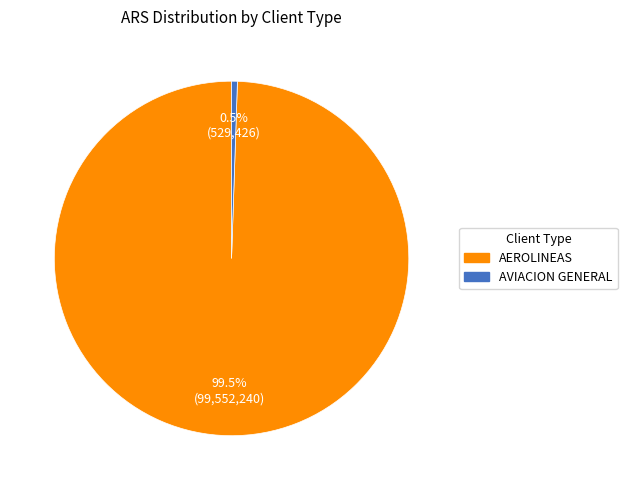

Does AVIACION GENERAL account for over 50% of the chart?

No